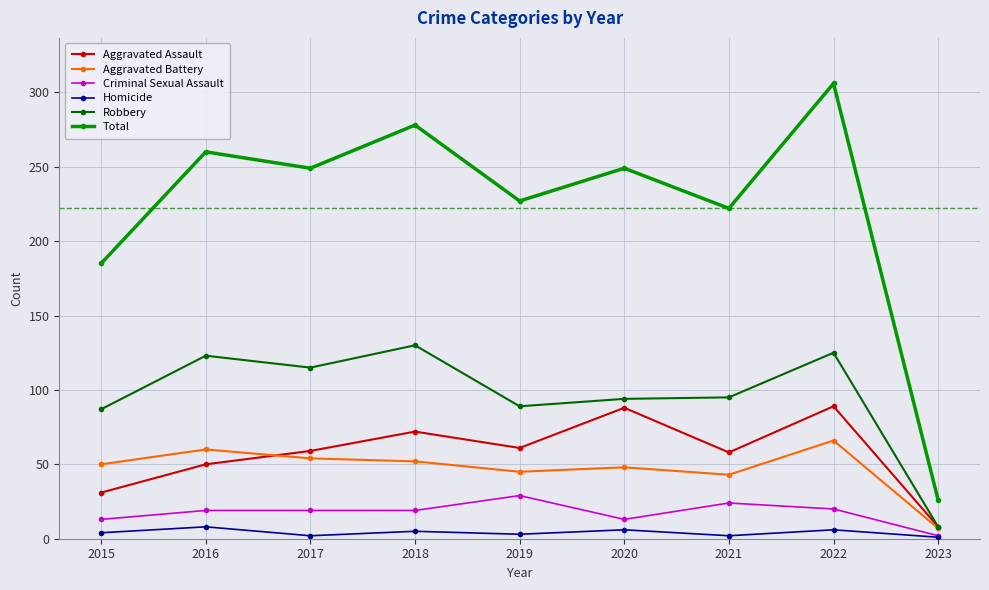

Which series has the widest spread of values?

Total